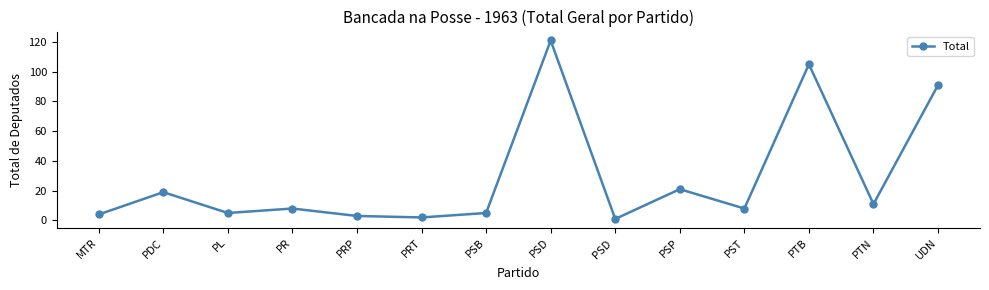

What is the minimum value shown in the chart?

1